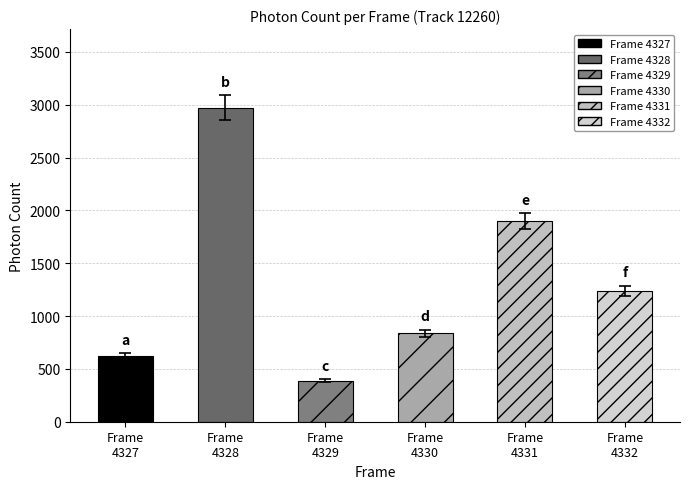

How many categories are shown in the chart?

6